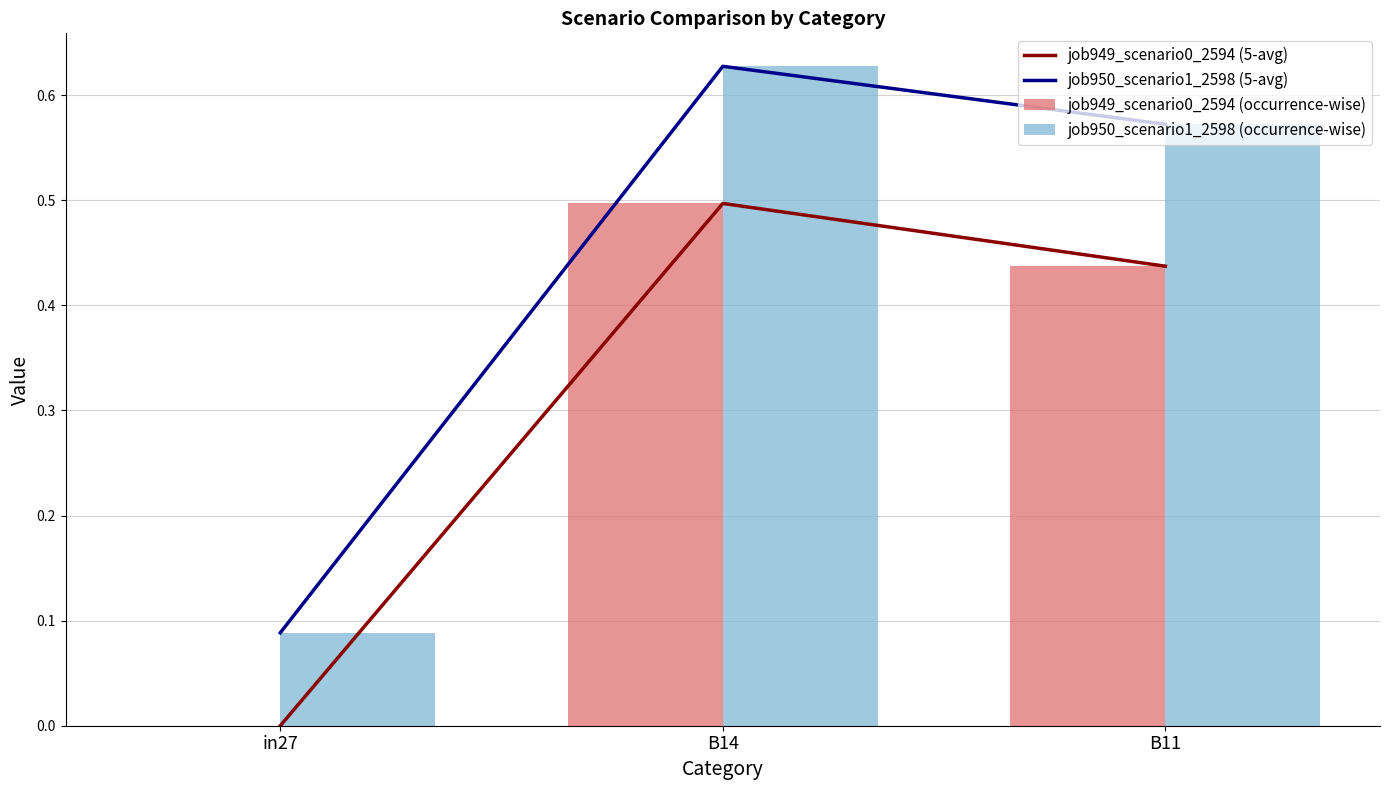

Which has a higher value, B14 or in27?

B14